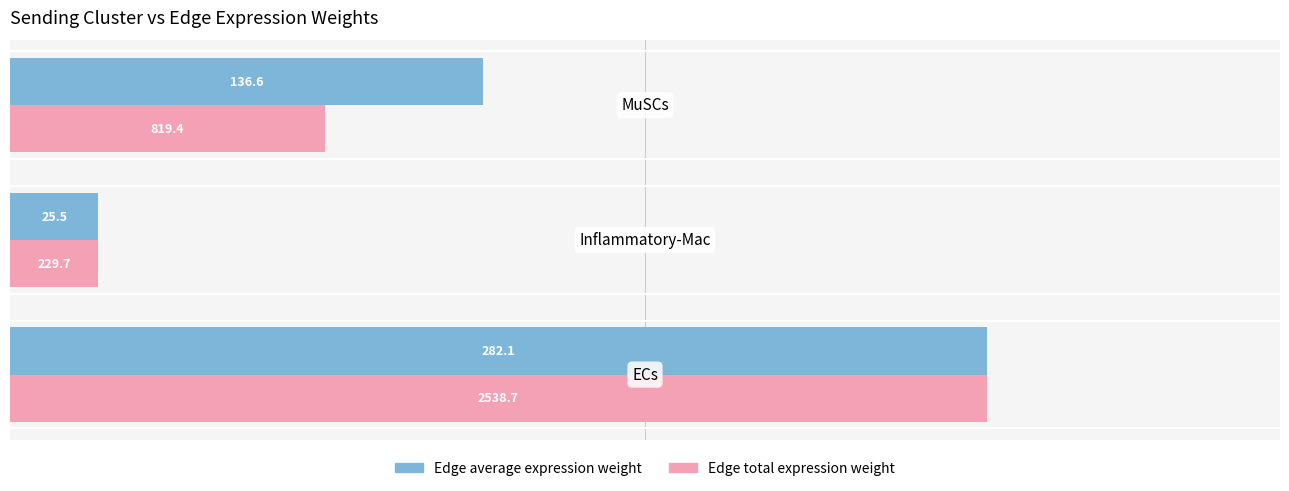

Rank the series by their average value, from highest to lowest.

Edge average expression weight, Edge total expression weight